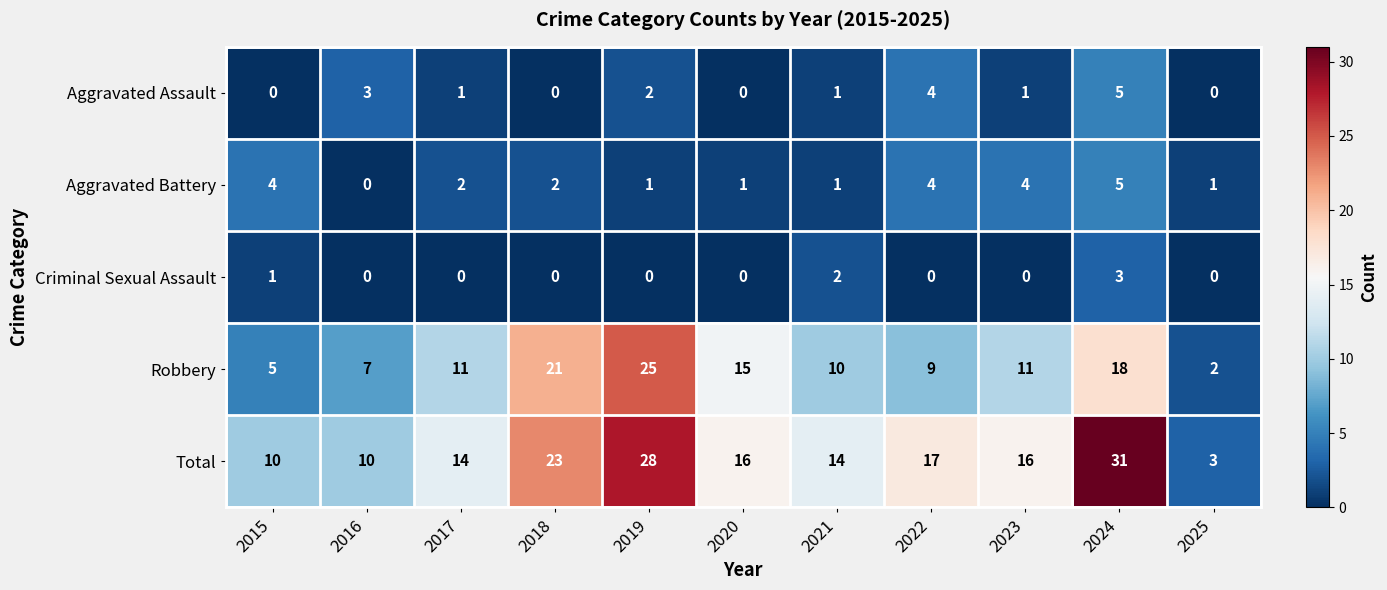

What is the sum of all Aggravated Assault values?

17